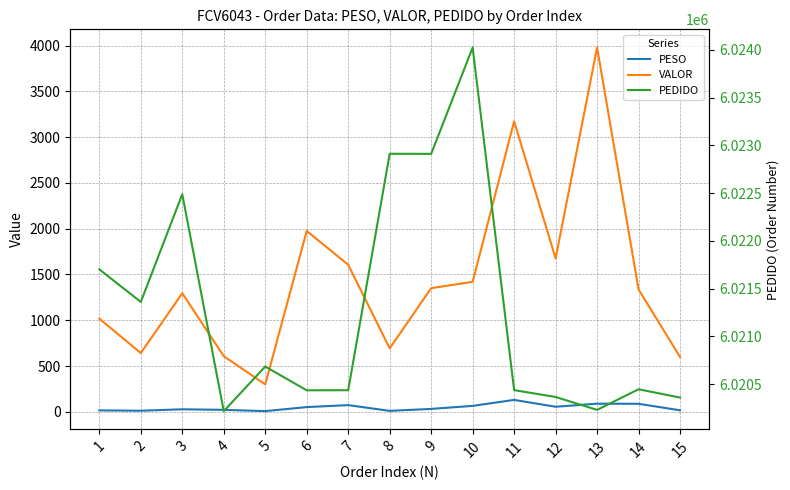

Count the number of categories in the chart.

15